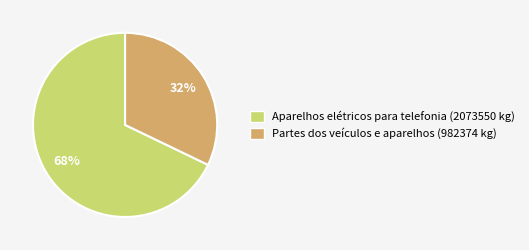

To the nearest percent, what portion does Partes dos veículos e aparelhos represent?

32%